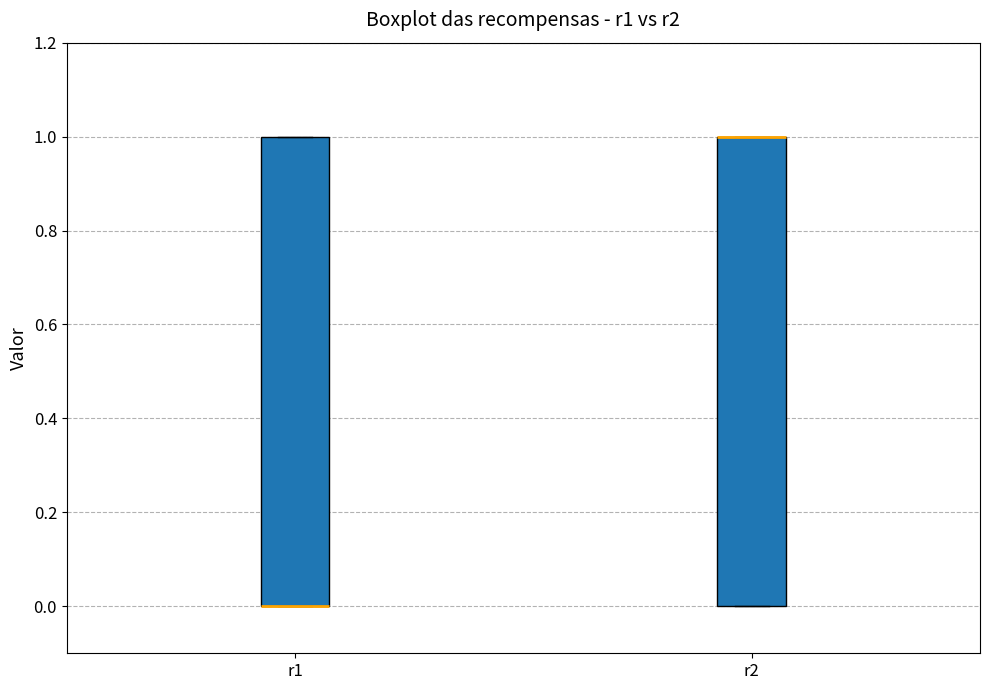

Where is the upper edge of the box for r2 on the y-axis? The values are not printed on the chart, so give them approximately, as read against the axis.

1